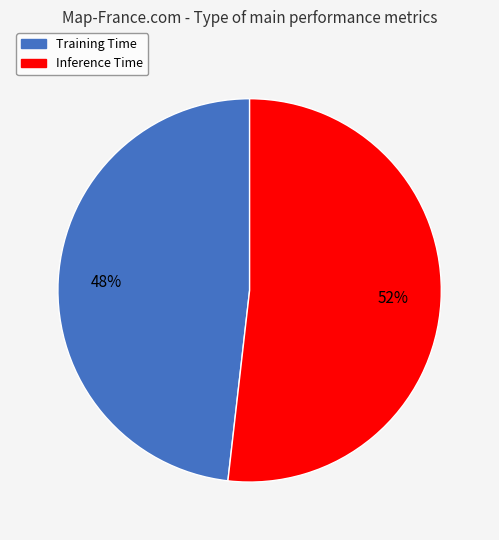

Is there a majority slice in this chart?

Yes